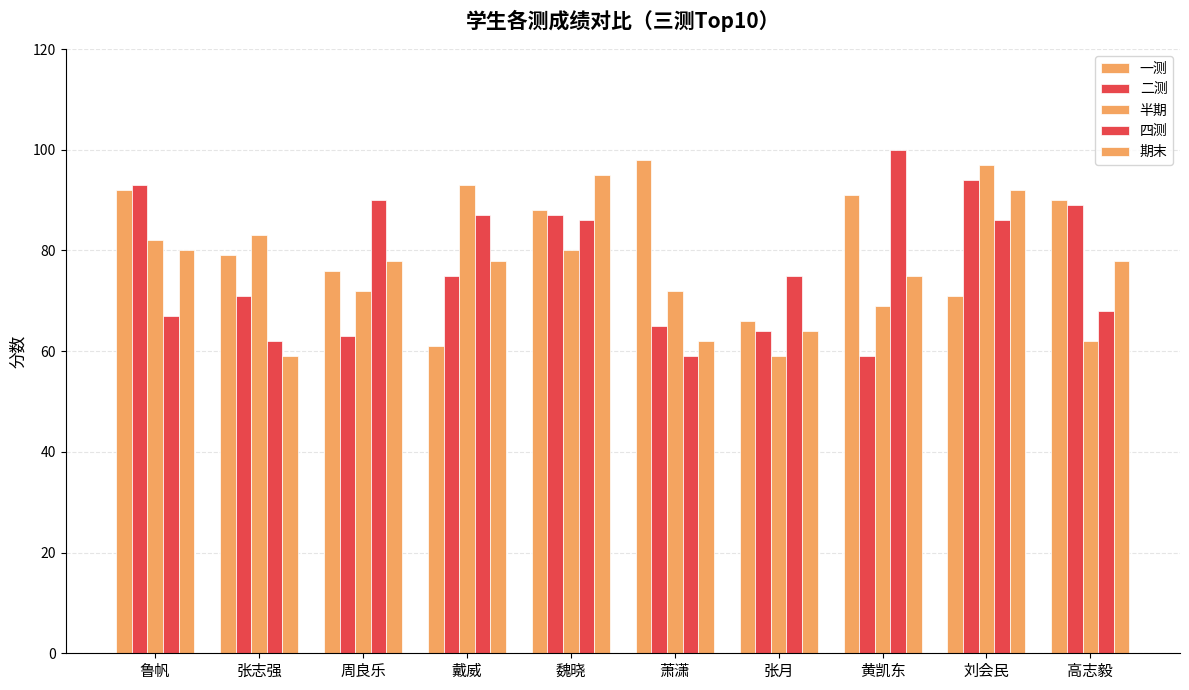

How many categories are shown in the chart?

10